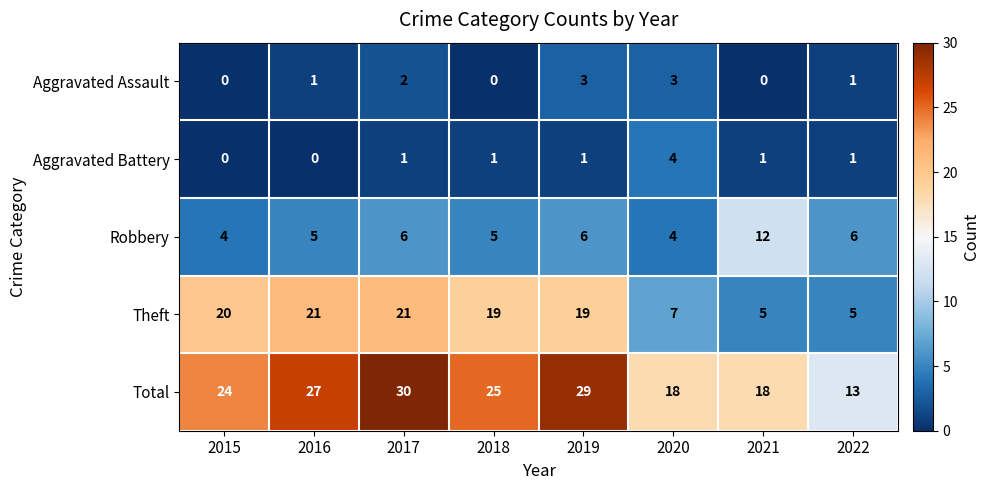

What is the total value across all series at 2020?

36